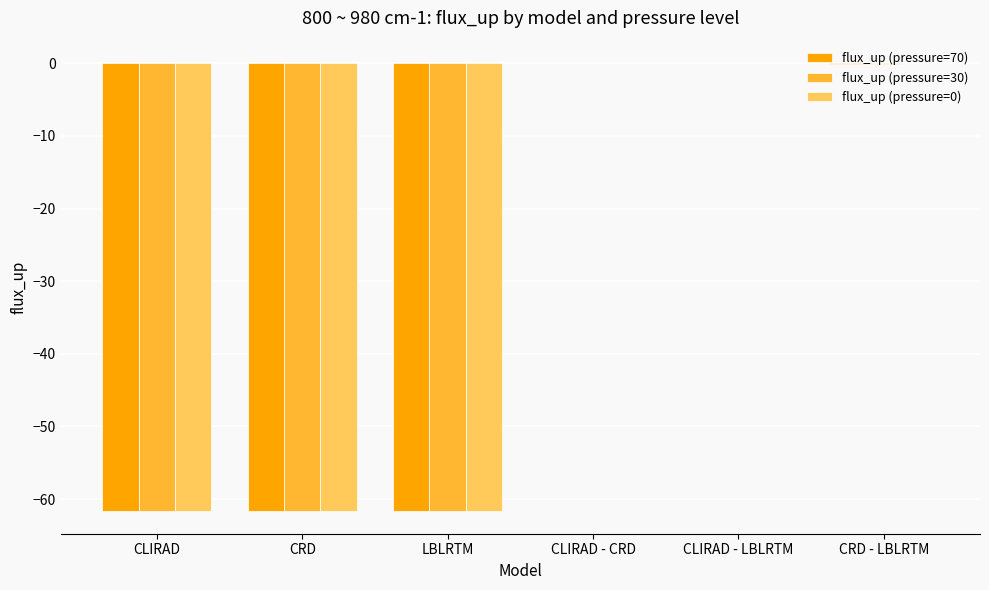

What is the average value of the flux_up (pressure=30) series?

-30.8